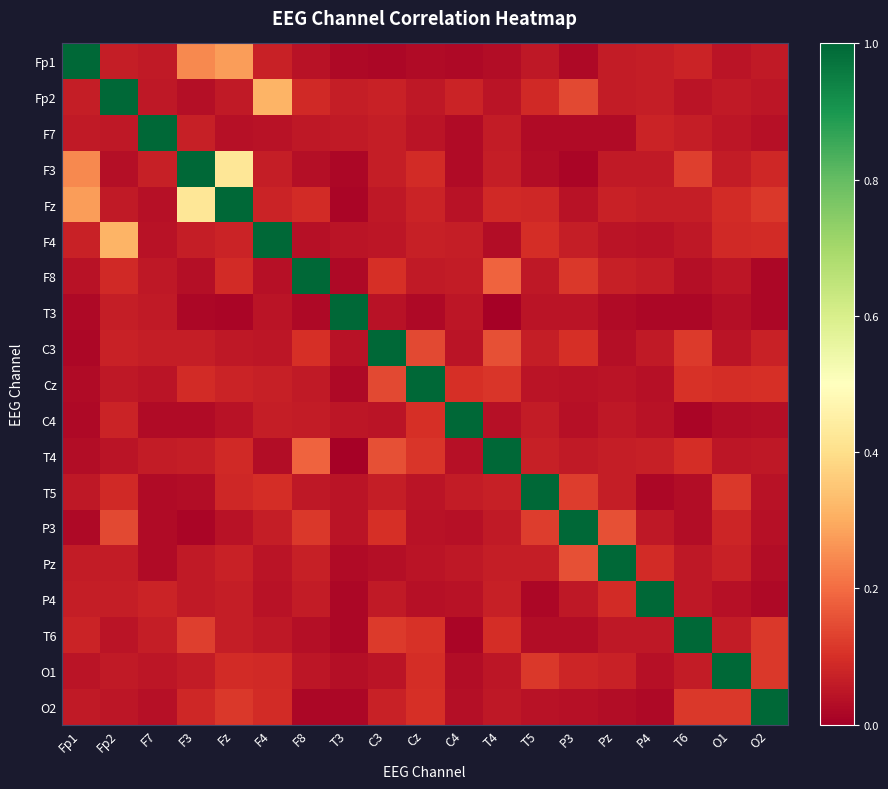

How many data points does each series have?

19